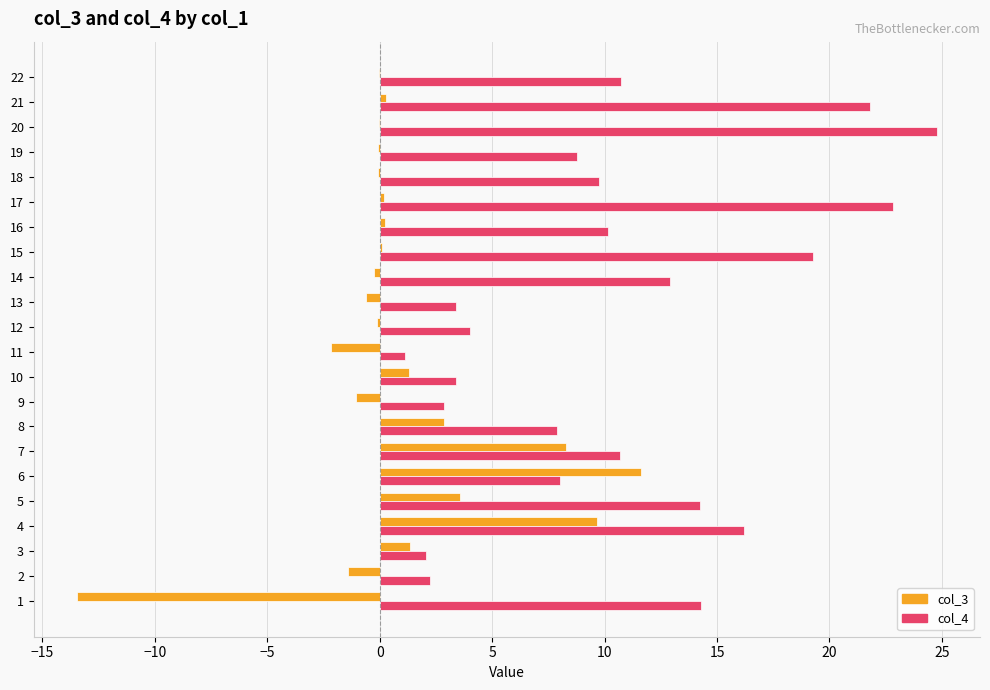

Is the value of col_3 at 7 greater than the value of col_4 at 15?

No